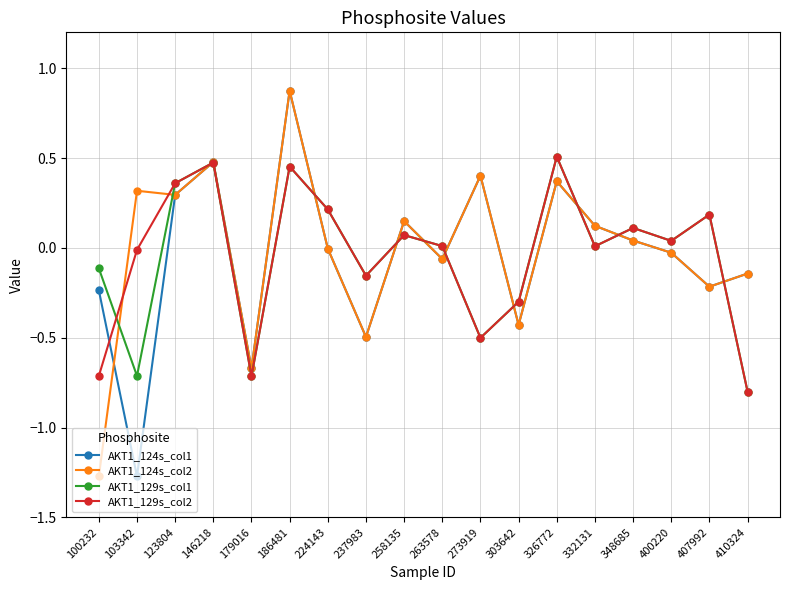

At which category is the sum across all series the highest?

186481